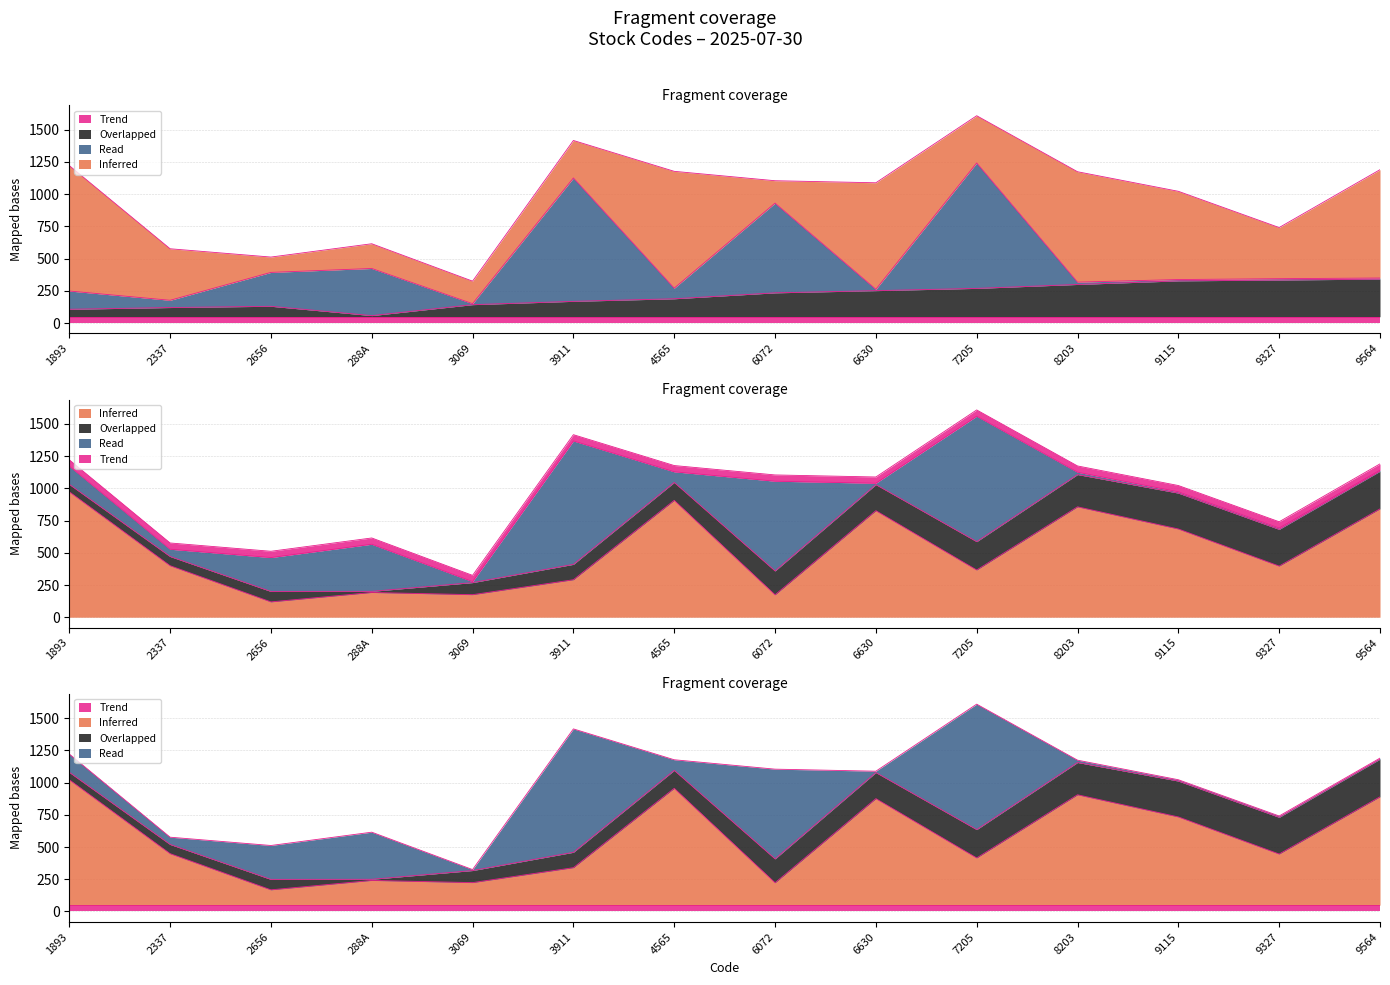

Count the number of categories in the chart.

14